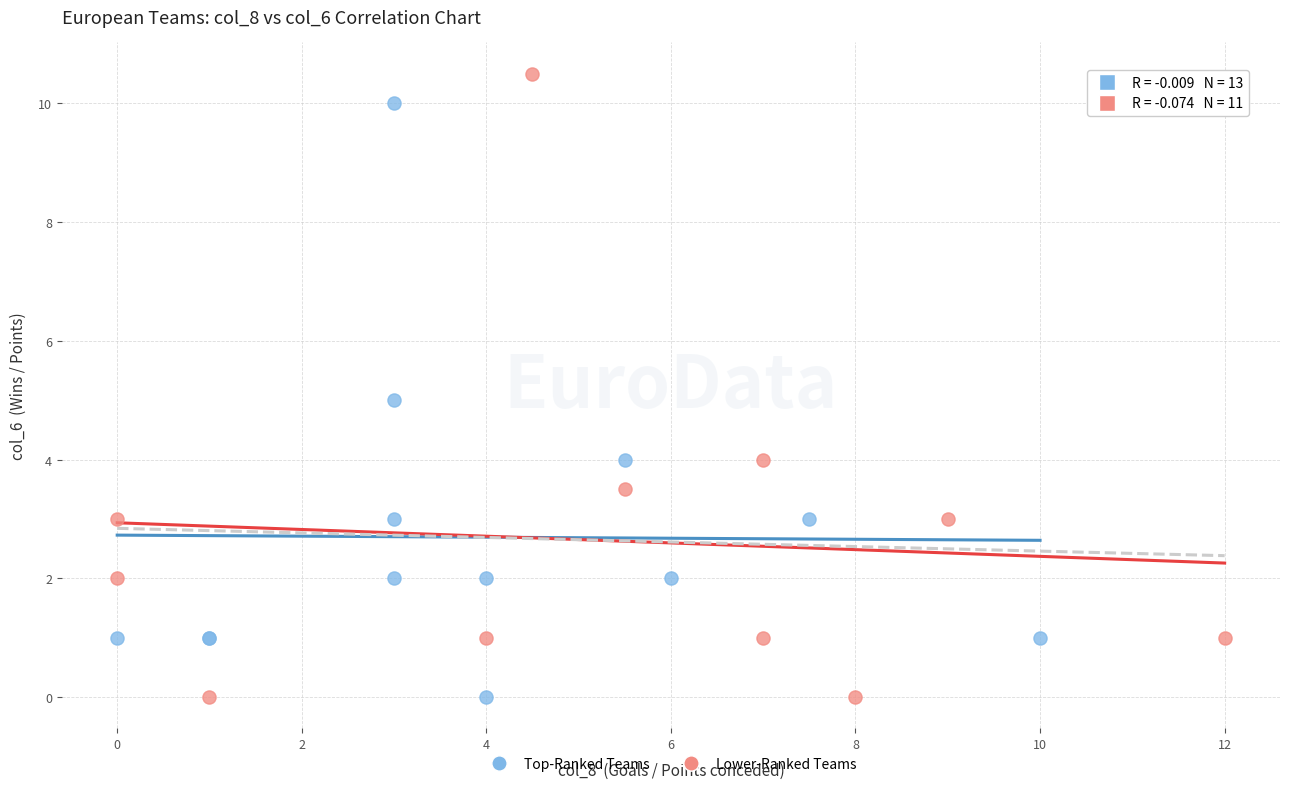

Which series reaches the maximum Y coordinate?

Lower-Ranked Teams